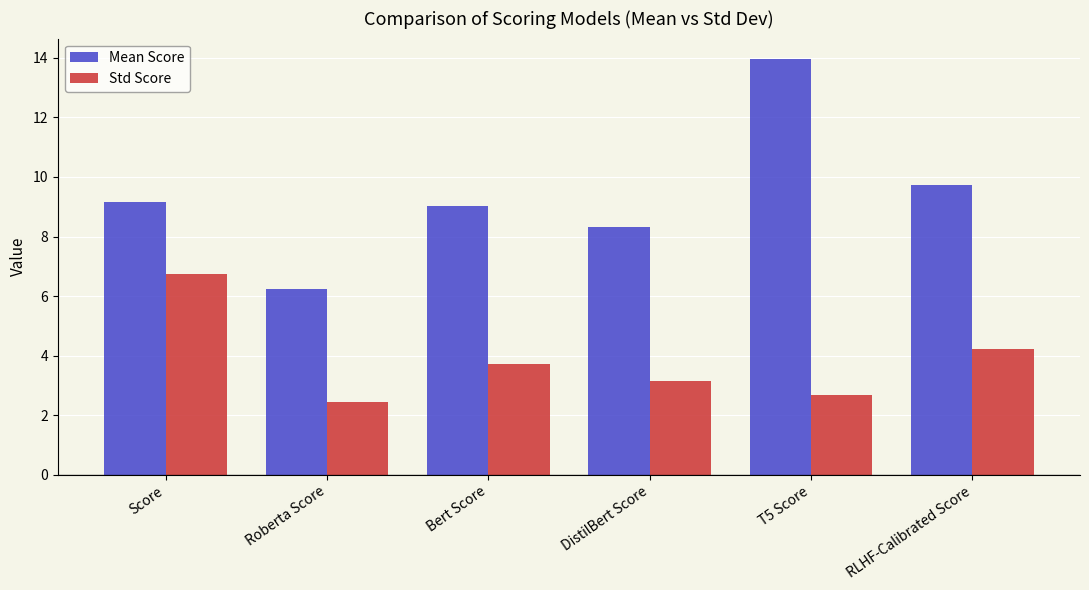

Which category has the highest value across all series?

T5 Score